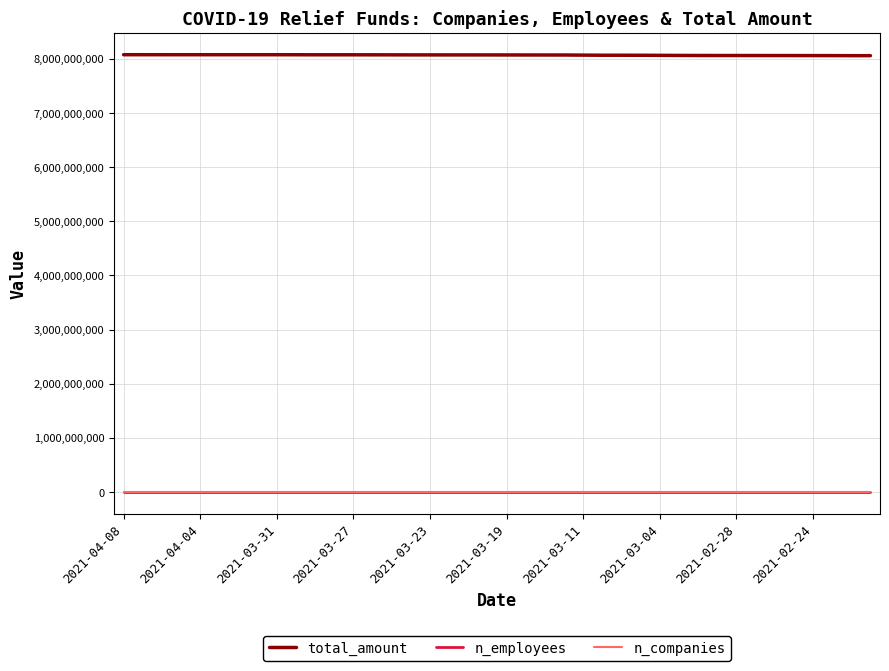

What is the minimum value for n_companies?

75137